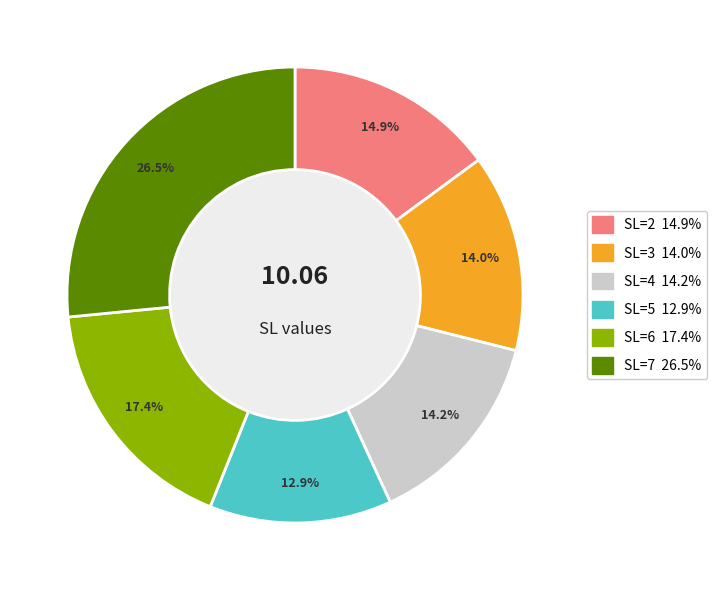

What is the ratio of the value at SL=3 to the value at SL=7?

0.5